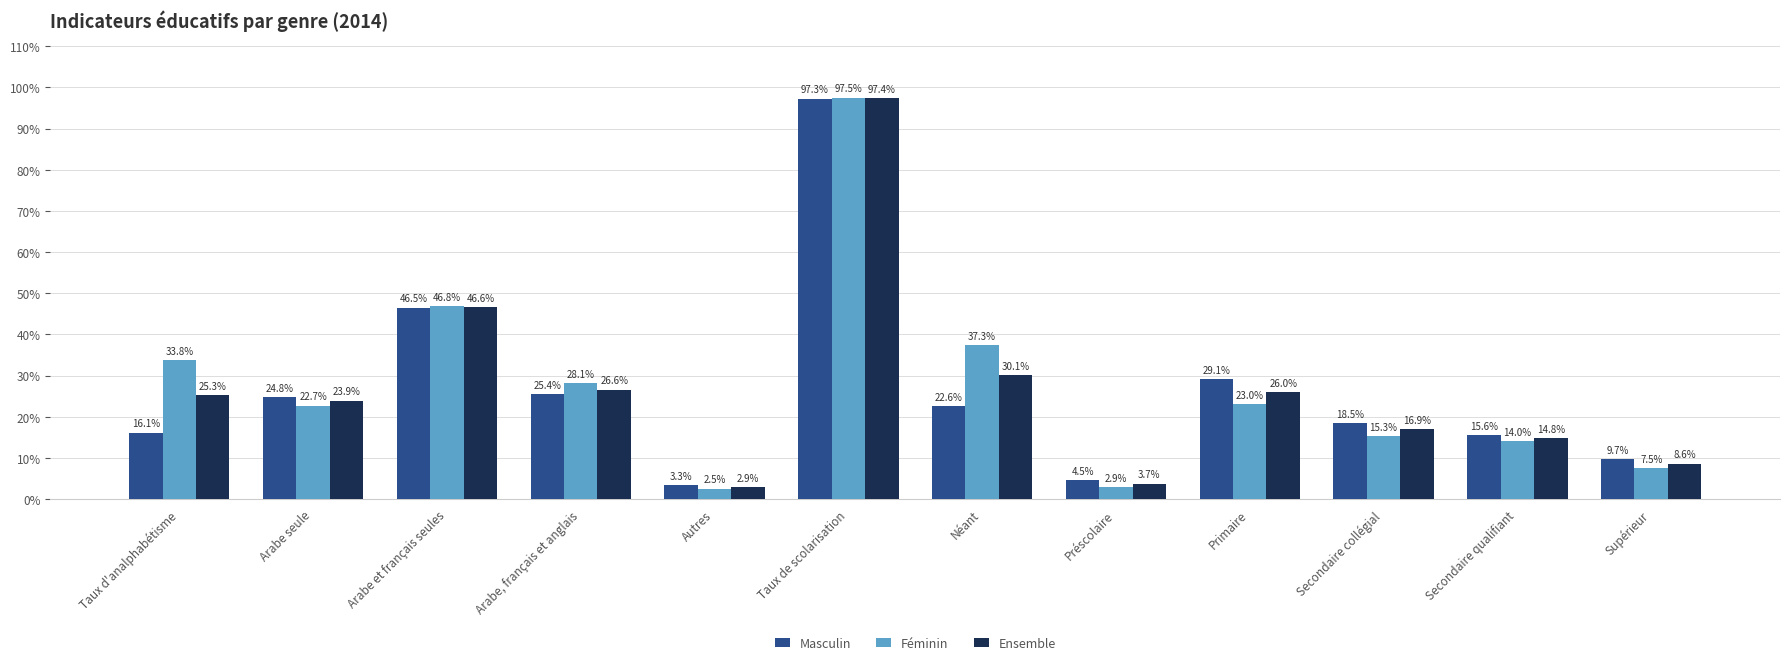

Rank the series by their average value, from highest to lowest.

Féminin, Ensemble, Masculin